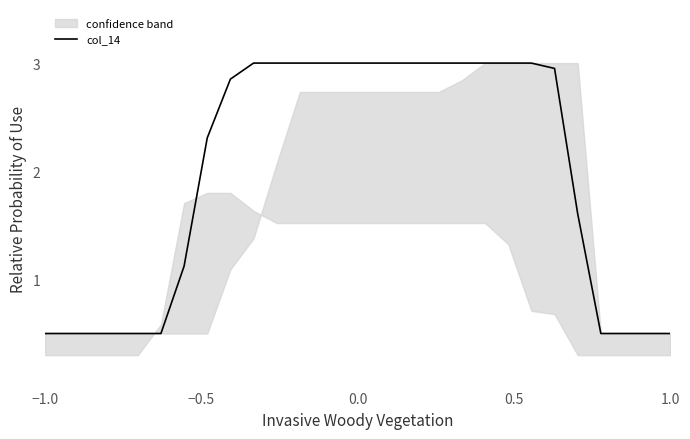

What is the minimum value for col_14?

0.5